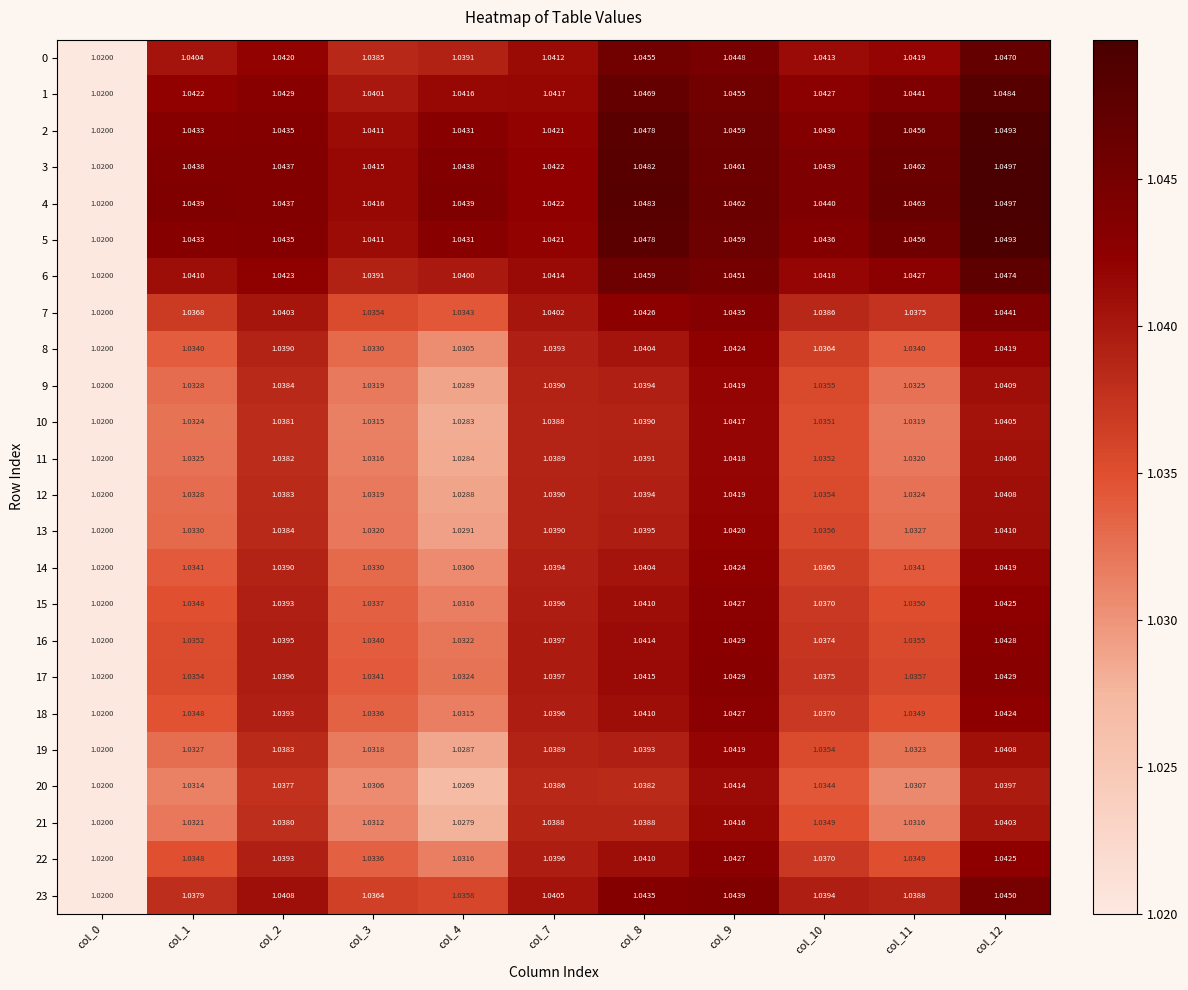

Is the value of 21 at col_12 greater than the value of 5 at col_8?

No